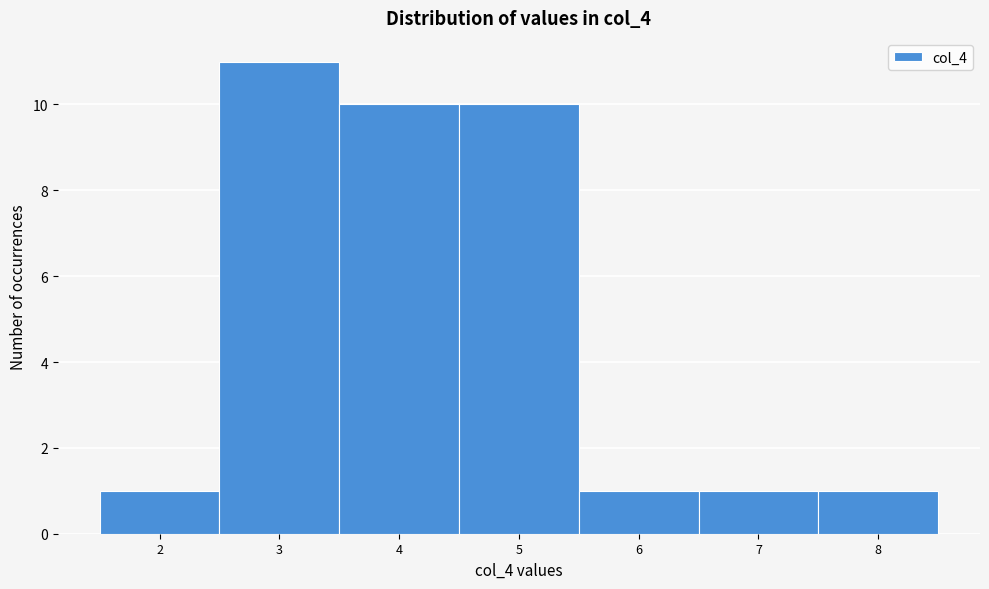

Reading left to right, transcribe this chart: for each bar, give the range it covers on the x-axis and its height. The values are not printed on the chart, so give them approximately, as read against the axis.

1.5 to 2.5: 1
2.5 to 3.5: 11
3.5 to 4.5: 10
4.5 to 5.5: 10
5.5 to 6.5: 1
6.5 to 7.5: 1
7.5 to 8.5: 1